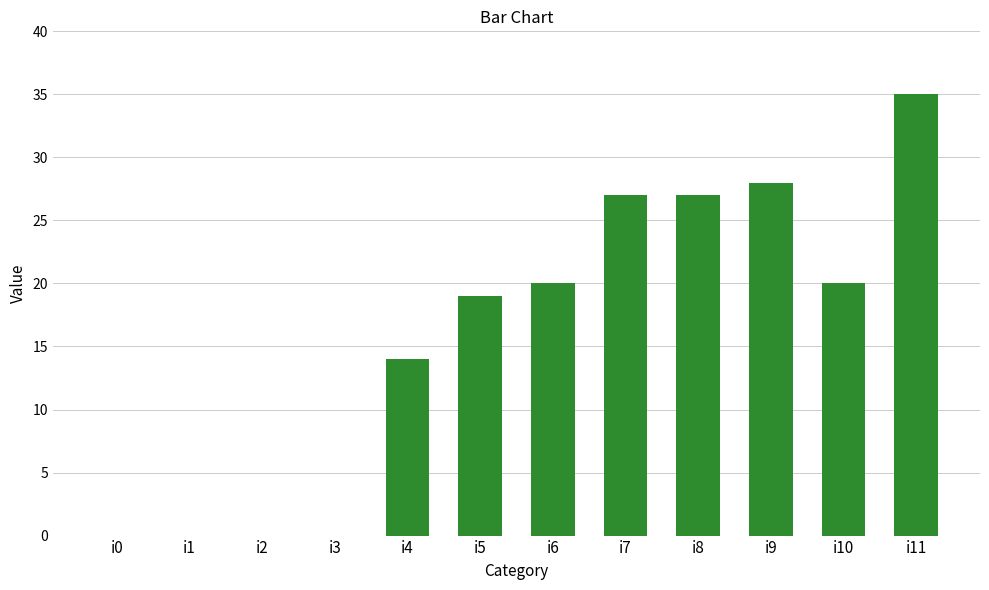

How many categories are shown in the chart?

12